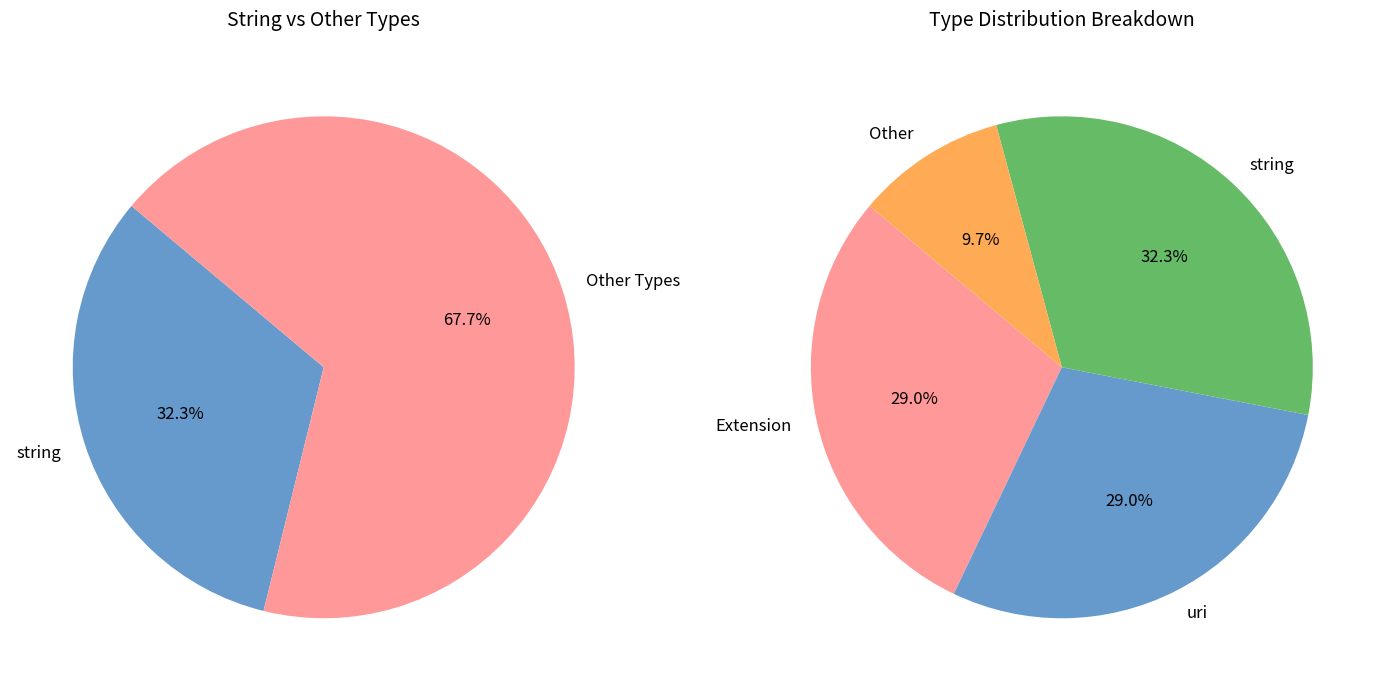

How many slices are in this pie chart?

6